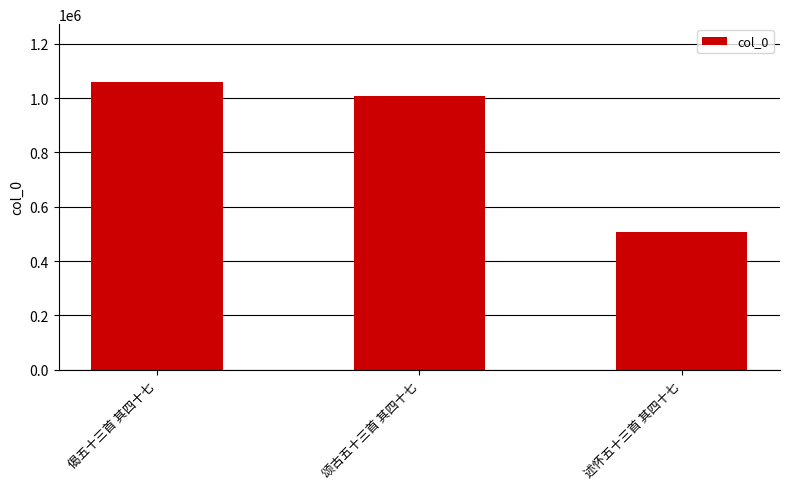

Count the number of data series in this chart.

1